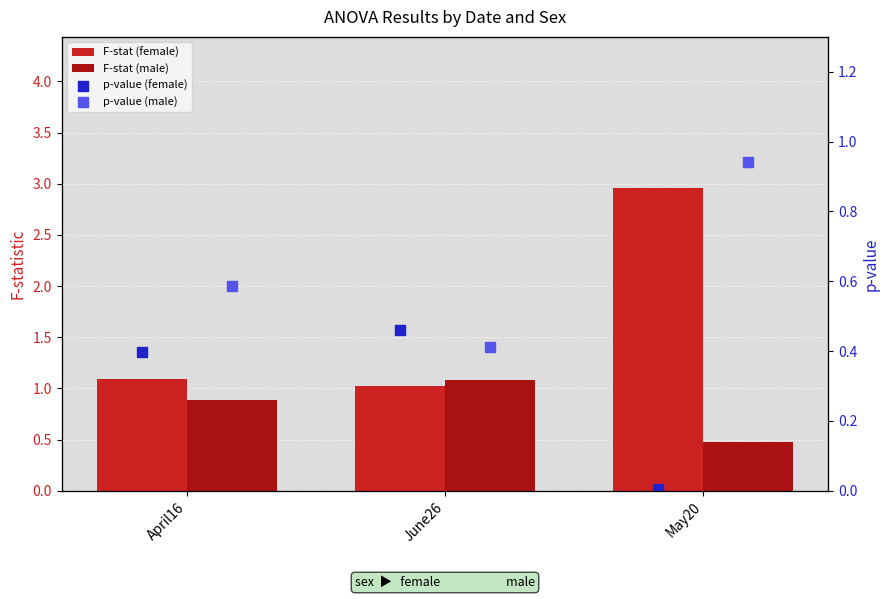

At how many categories does at least one series exceed 2?

1